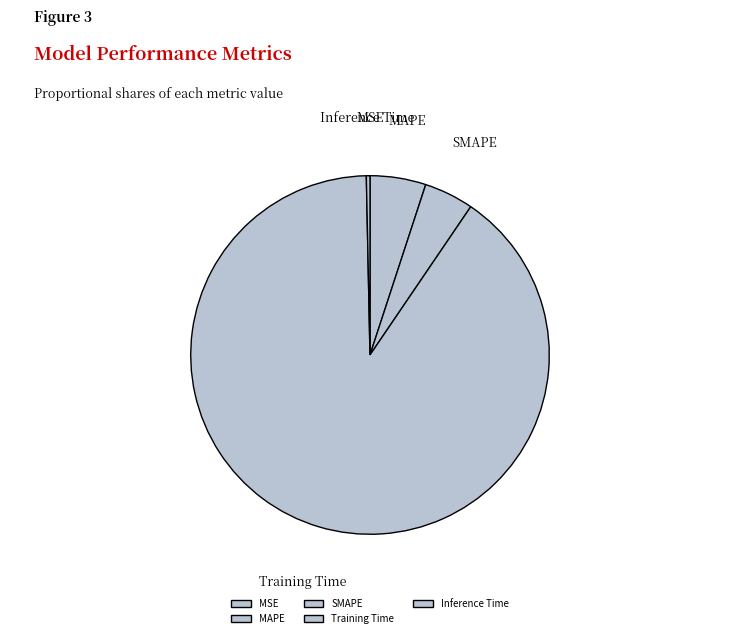

Which category has the biggest portion of the pie?

Training Time